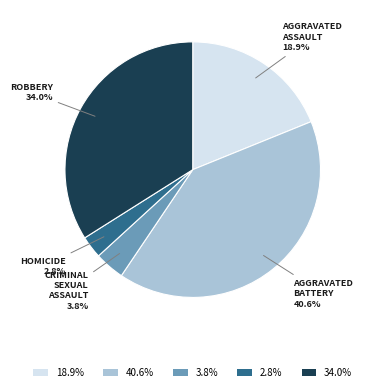

Approximately how many times larger is the value at 18.9% compared to 3.8%?

5.0